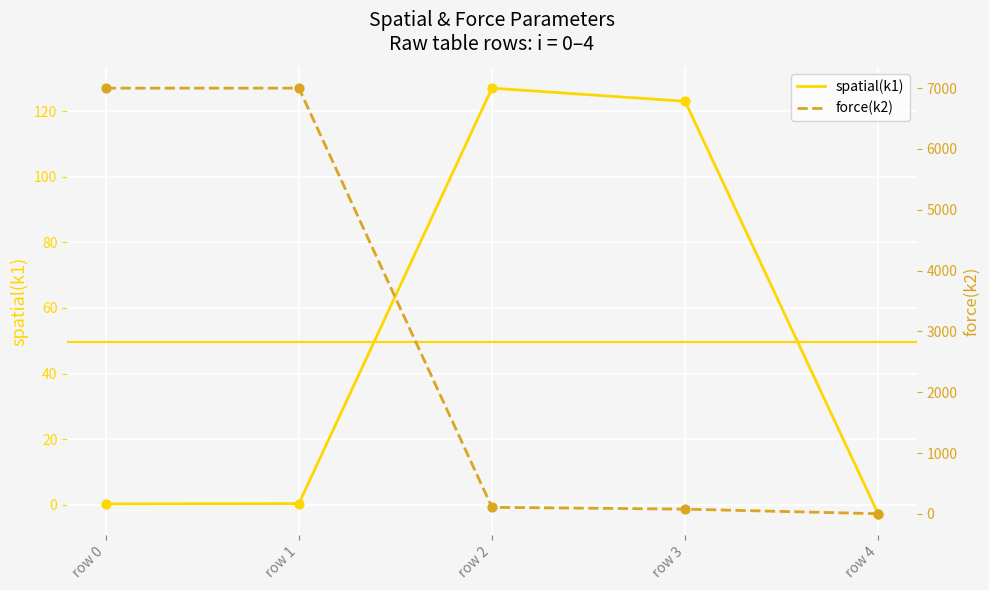

Which series reaches the minimum Y coordinate?

spatial(k1)